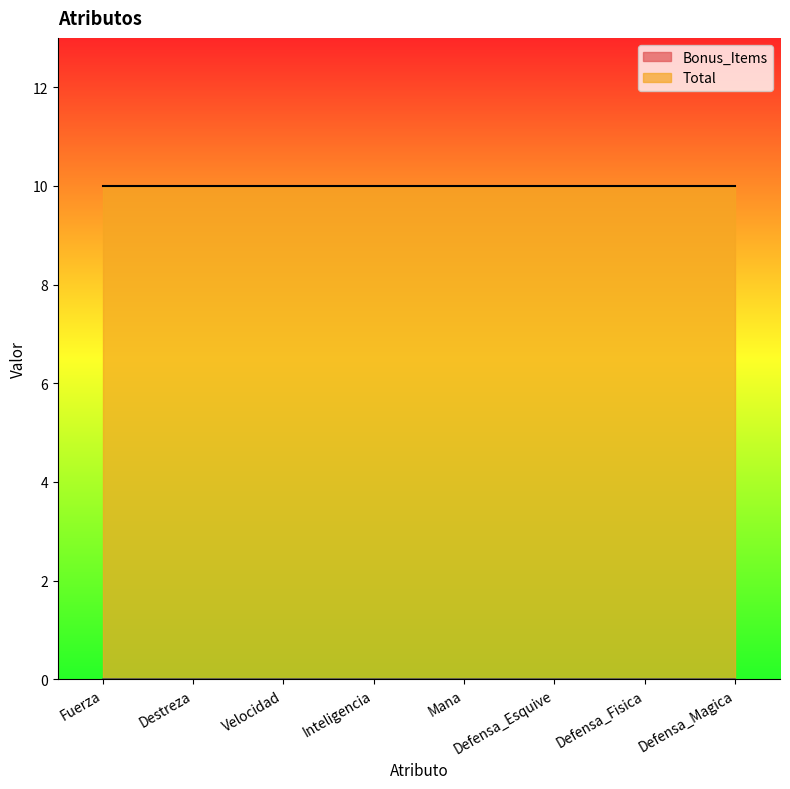

Count the number of data series in this chart.

2